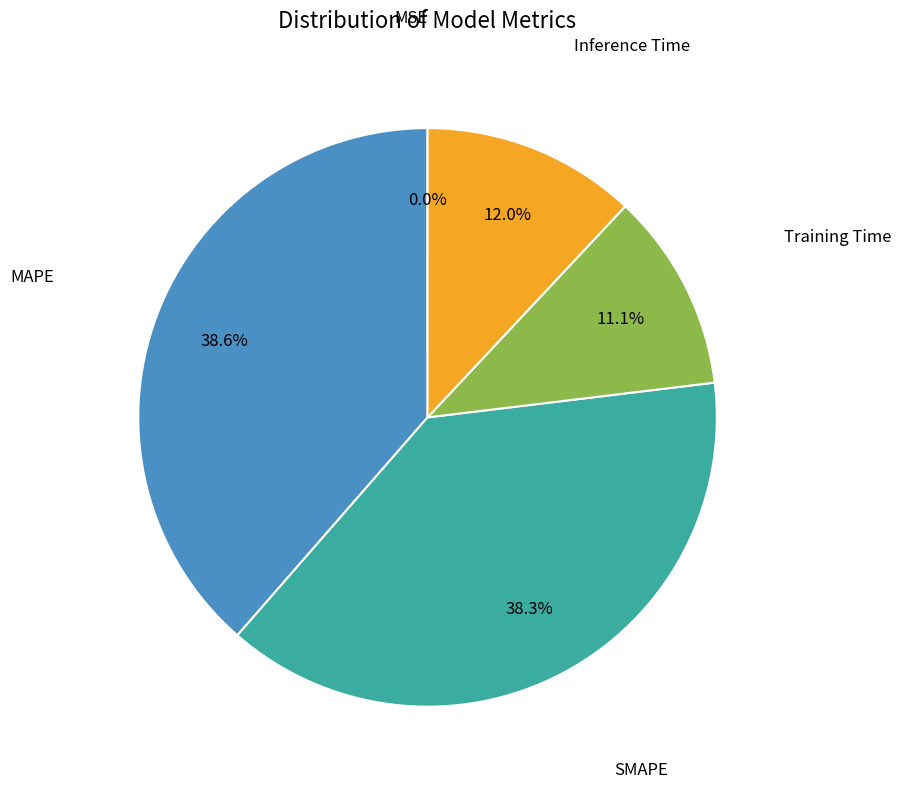

Does any single category account for the majority?

No